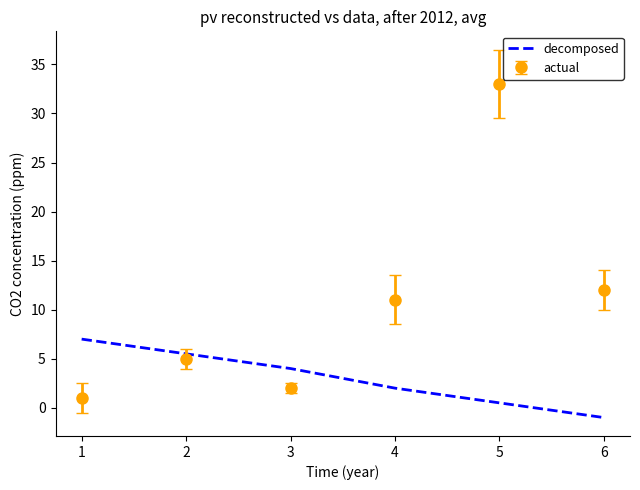

What value does the decomposed series have at 6?

-1.0